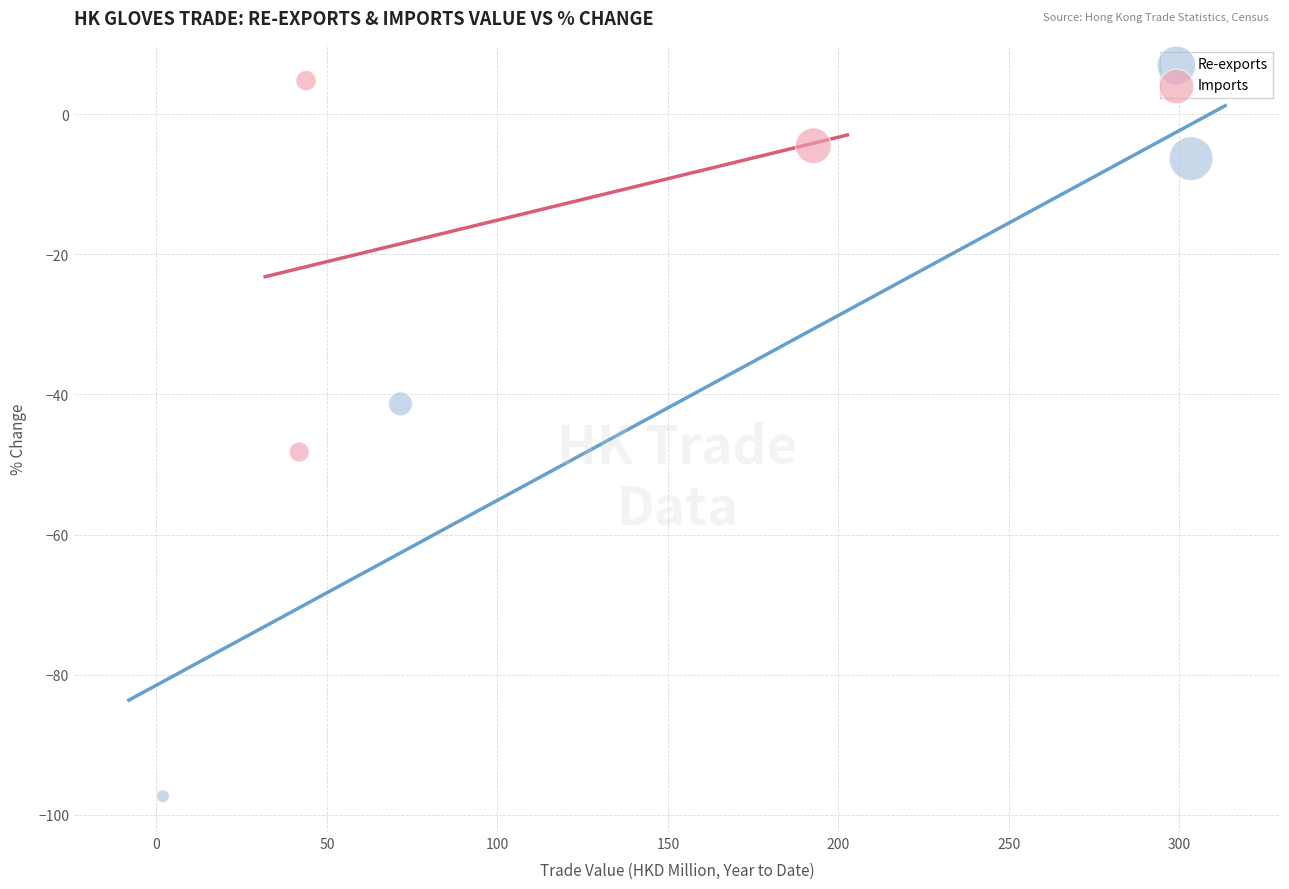

Which series has the widest spread of Y values?

Re-exports